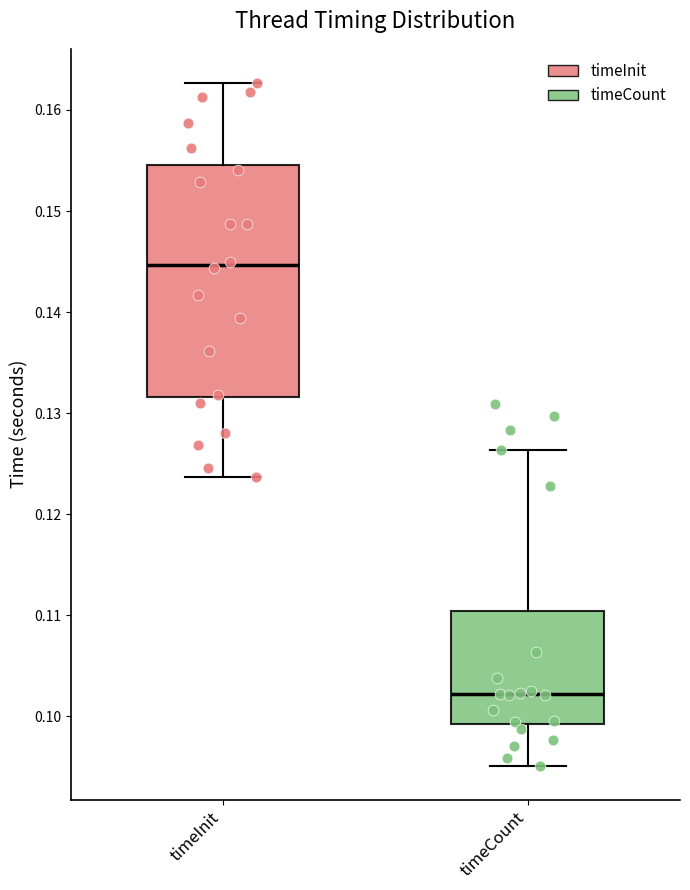

Where does the lower whisker of the box for timeCount end on the y-axis? The values are not printed on the chart, so give them approximately, as read against the axis.

0.095